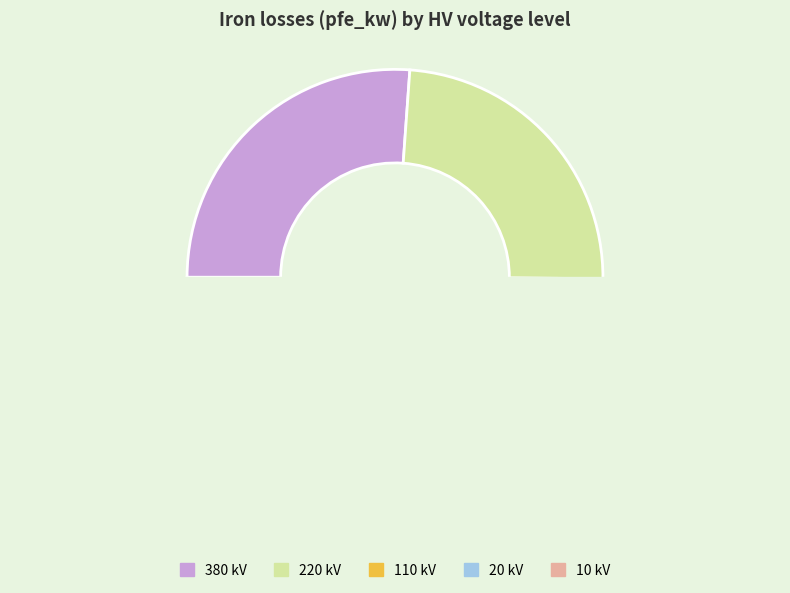

Count the number of slices in the pie.

5